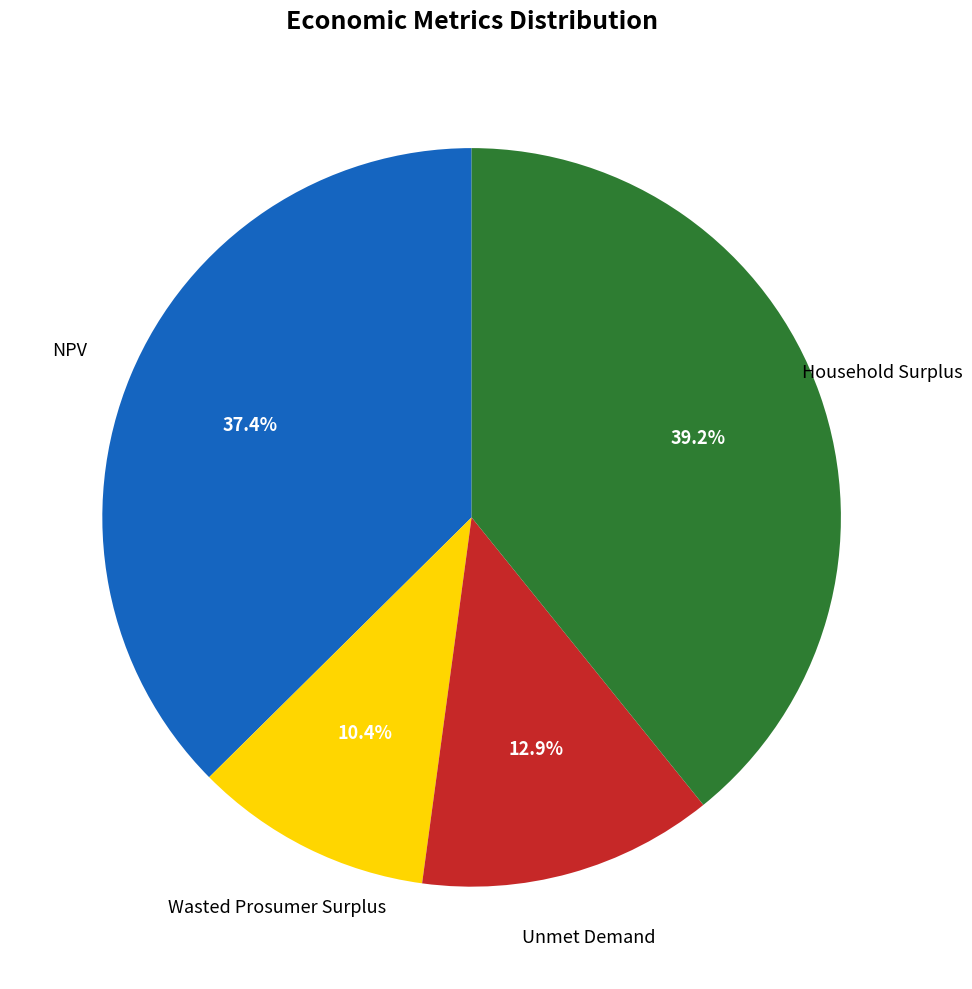

Is there any slice that represents more than half of the pie?

No